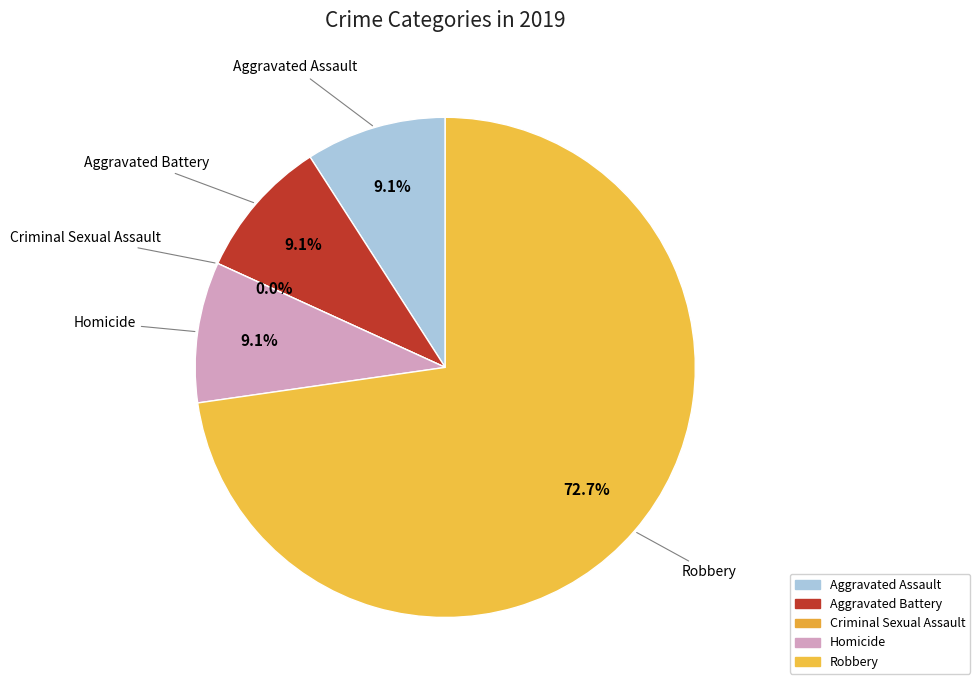

To the nearest percent, what is the difference between the largest and smallest slice percentages?

73%